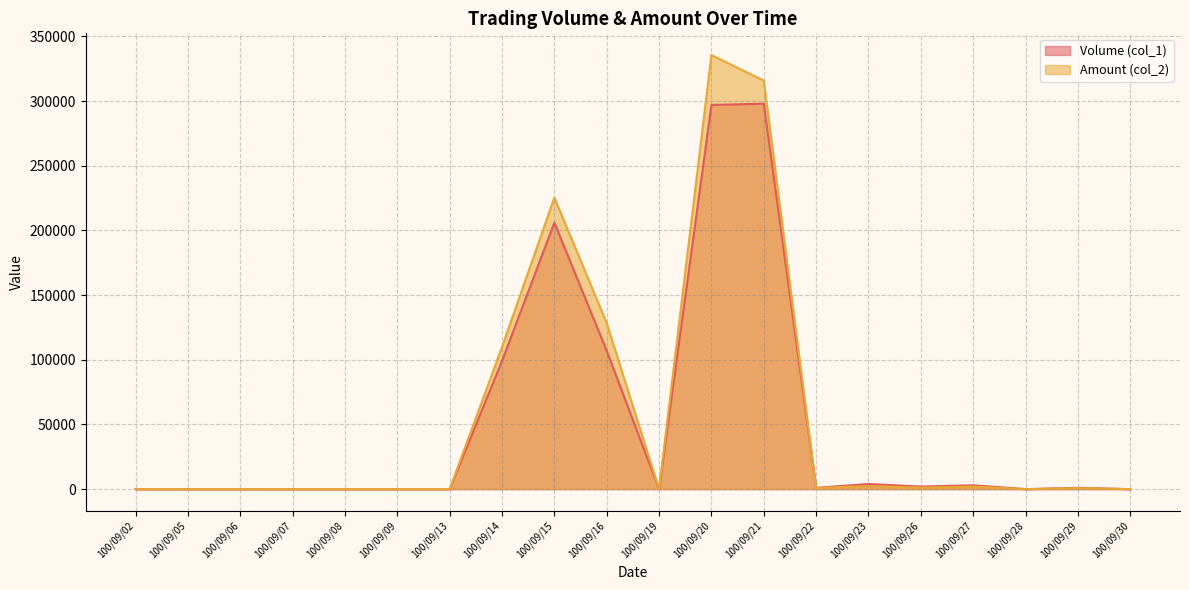

What is the difference between the second highest and minimum values in the Amount (col_2) series?

315860